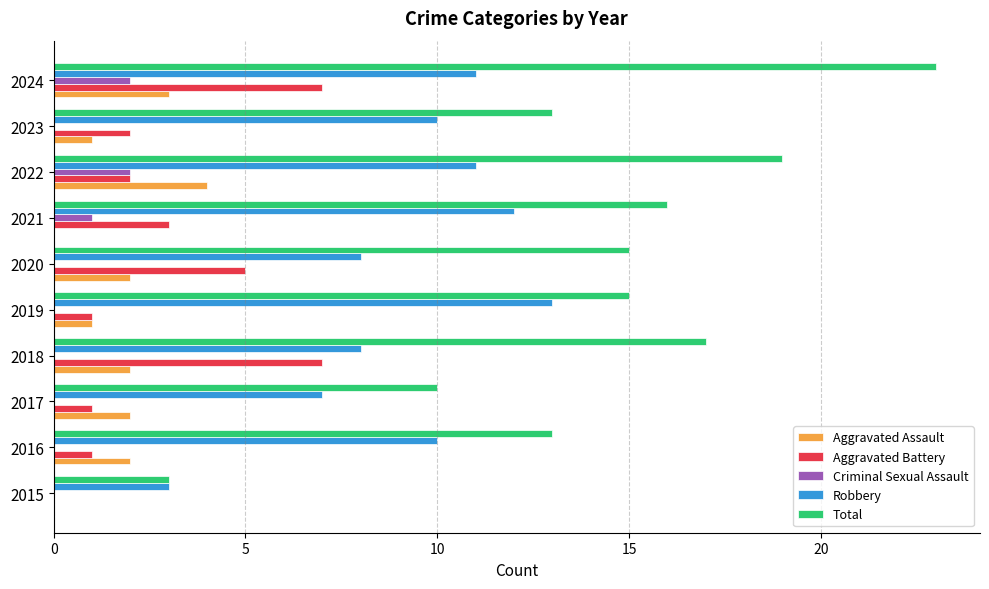

What is the sum of the Robbery values at 2019 and 2015?

16